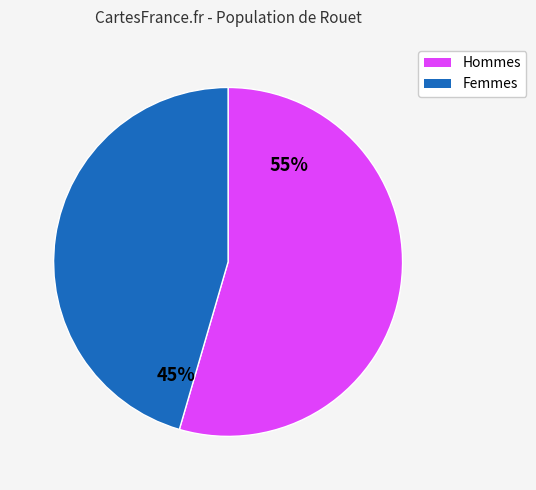

Does any single category account for the majority?

Yes